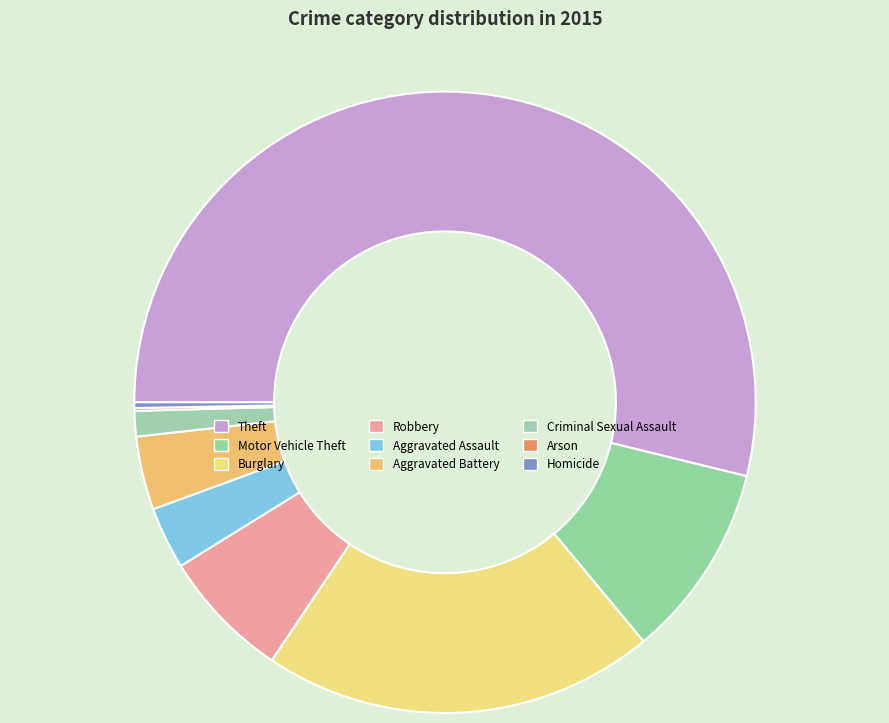

What percentage is the Theft slice, to the nearest percent?

54%